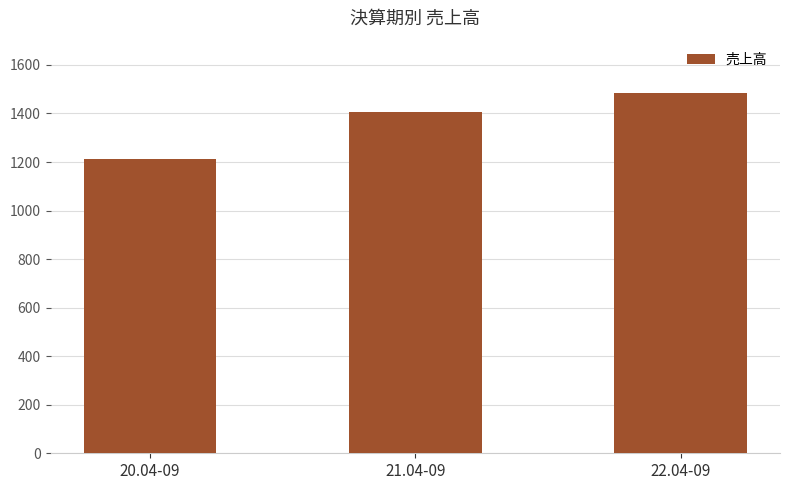

Reading right to left, transcribe all the data shown in this chart.

1485	1408	1213